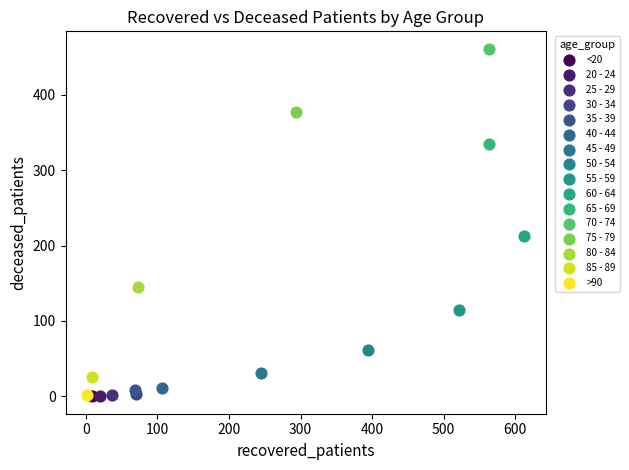

What are all the series names shown in the legend?

<20, 20 - 24, 25 - 29, 30 - 34, 35 - 39, 40 - 44, 45 - 49, 50 - 54, 55 - 59, 60 - 64, 65 - 69, 70 - 74, 75 - 79, 80 - 84, 85 - 89, >90